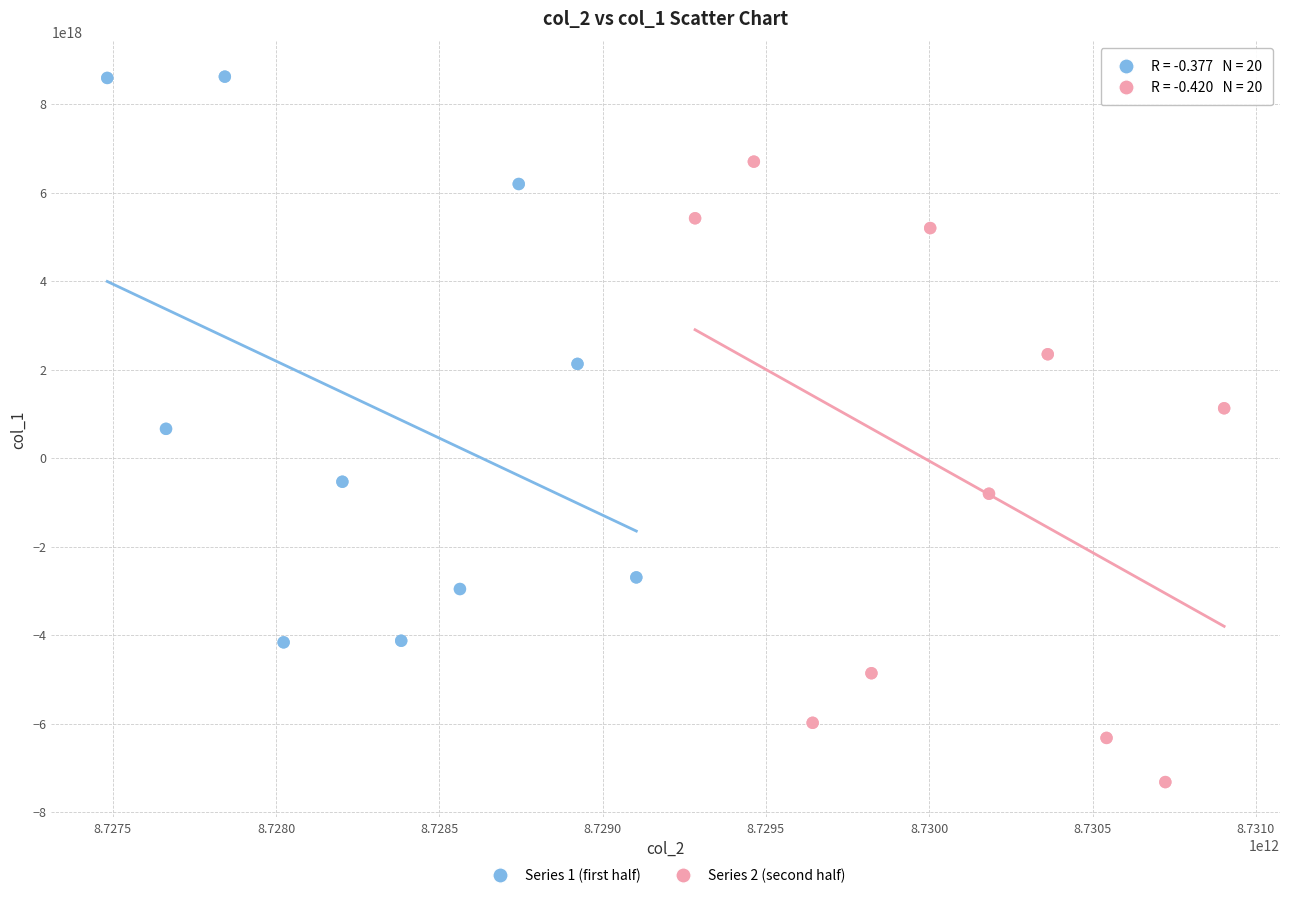

Which series contains the lowest Y value?

Series 2 (second half)